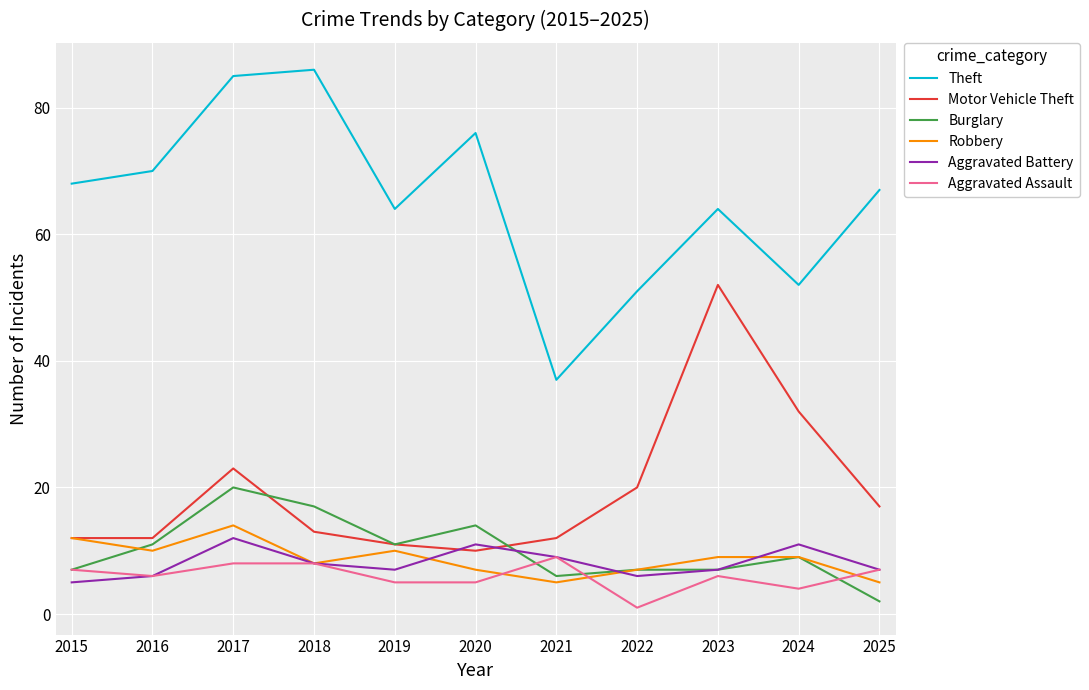

Which series has the widest spread of values?

Theft